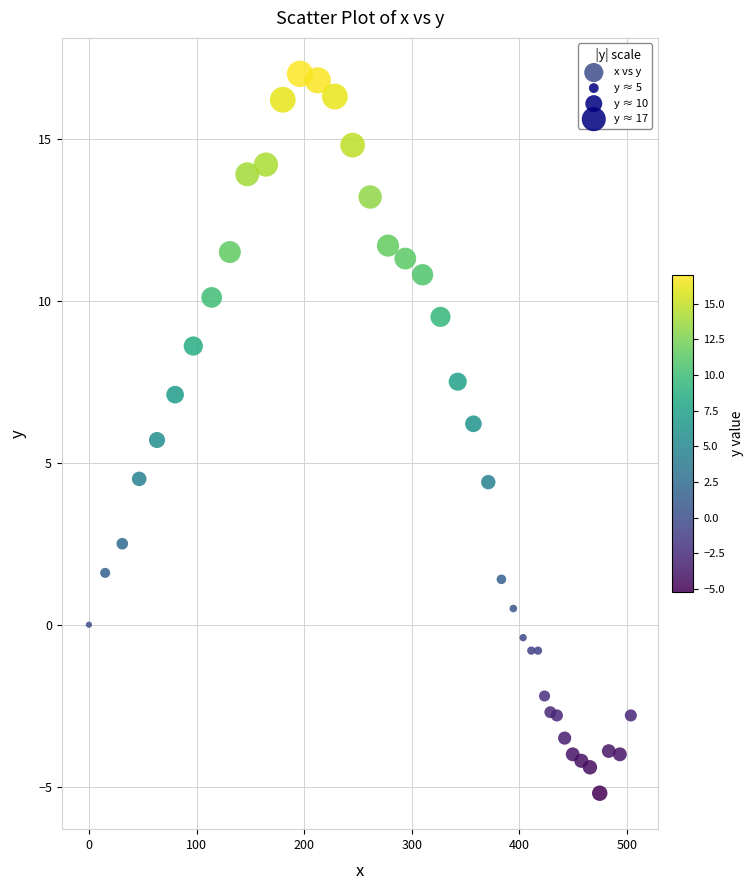

What is the range of X values (max minus min)?

503.7